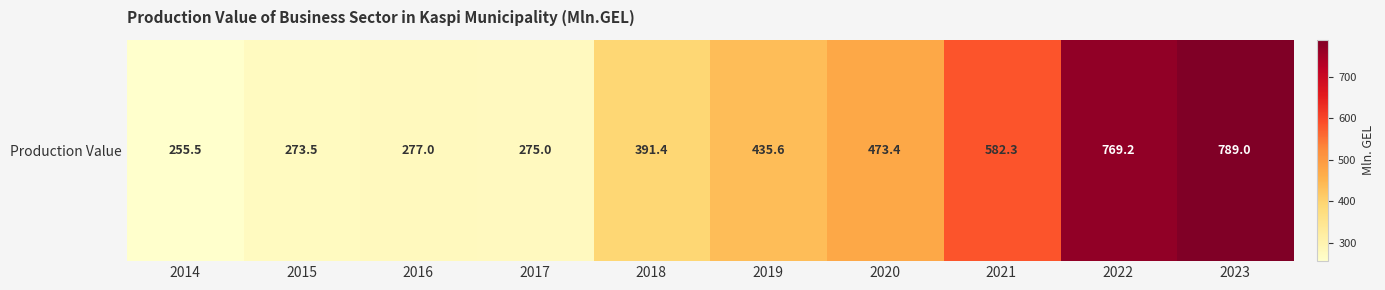

Approximately how many times larger is the value at 2022 compared to 2017?

2.8